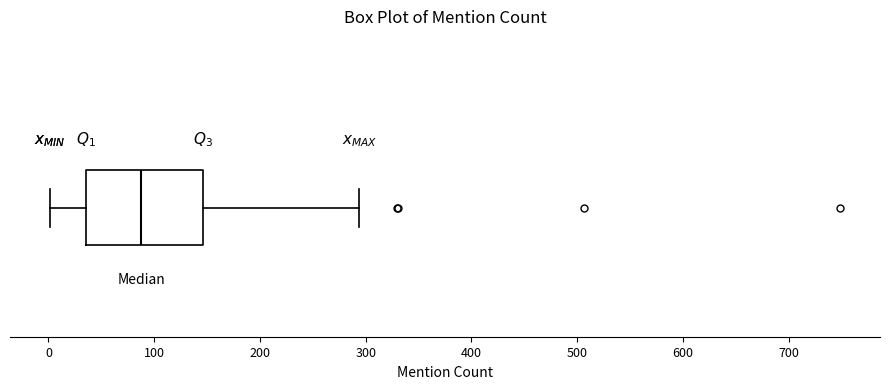

Transcribe this box plot: give where the median line is, the range the box spans, and where the two whiskers end, as read against the x-axis. The values are not printed on the chart, so give them approximately, as read against the axis.

median 90, box 40 to 150, whiskers 0 to 290